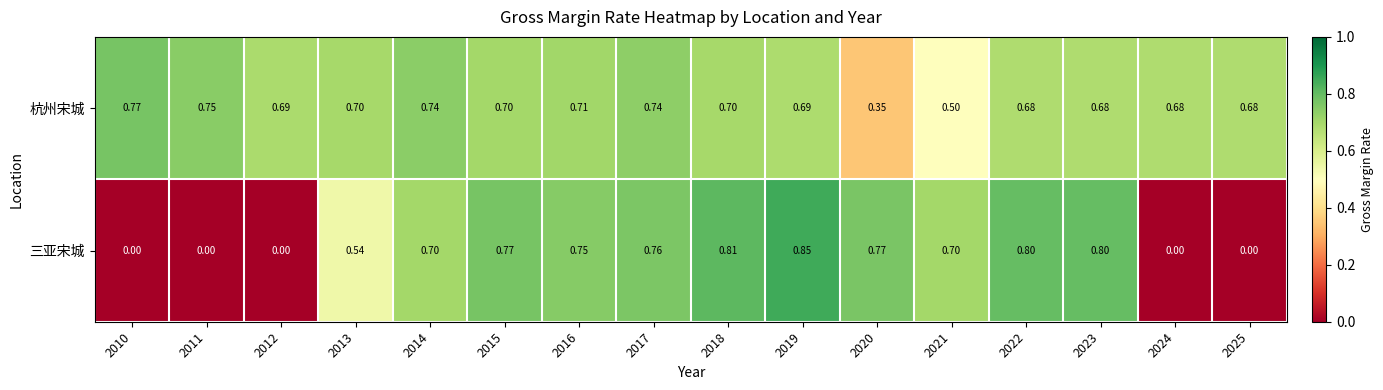

Which series has the largest total across all categories?

杭州宋城